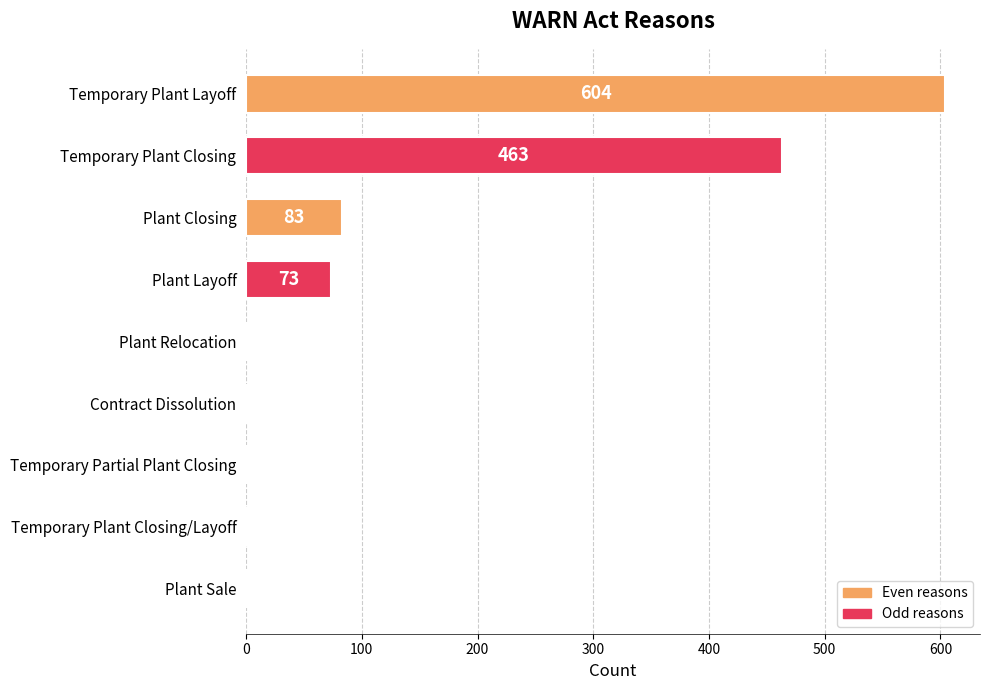

Where is the data nearest to the value 302?

Temporary Plant Closing